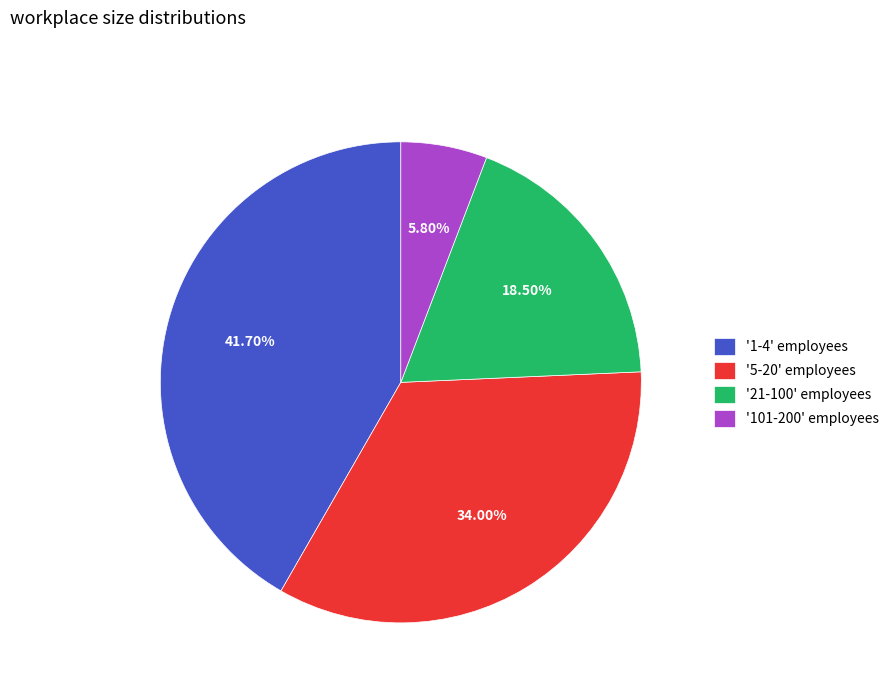

Rank the categories by value from lowest to highest.

'101-200' employees, '21-100' employees, '5-20' employees, '1-4' employees